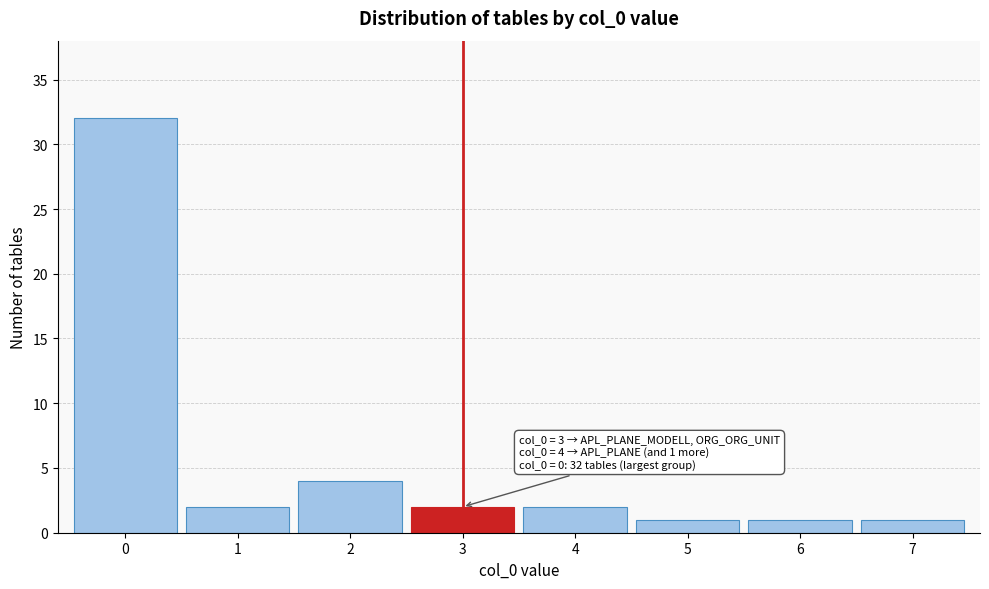

Which range on the x-axis has the tallest bar?

-0.5 to 0.5